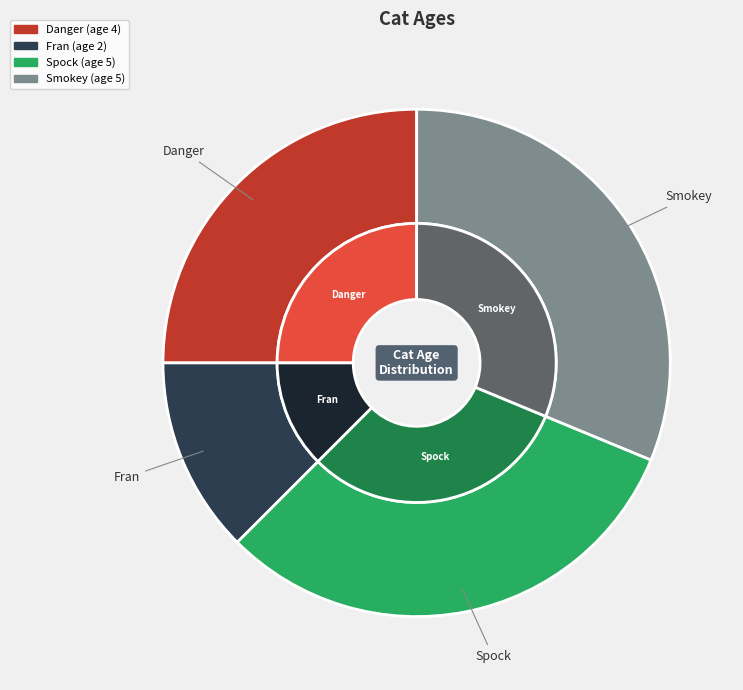

Rank the categories by value from lowest to highest.

Fran, Danger, Spock, Smokey